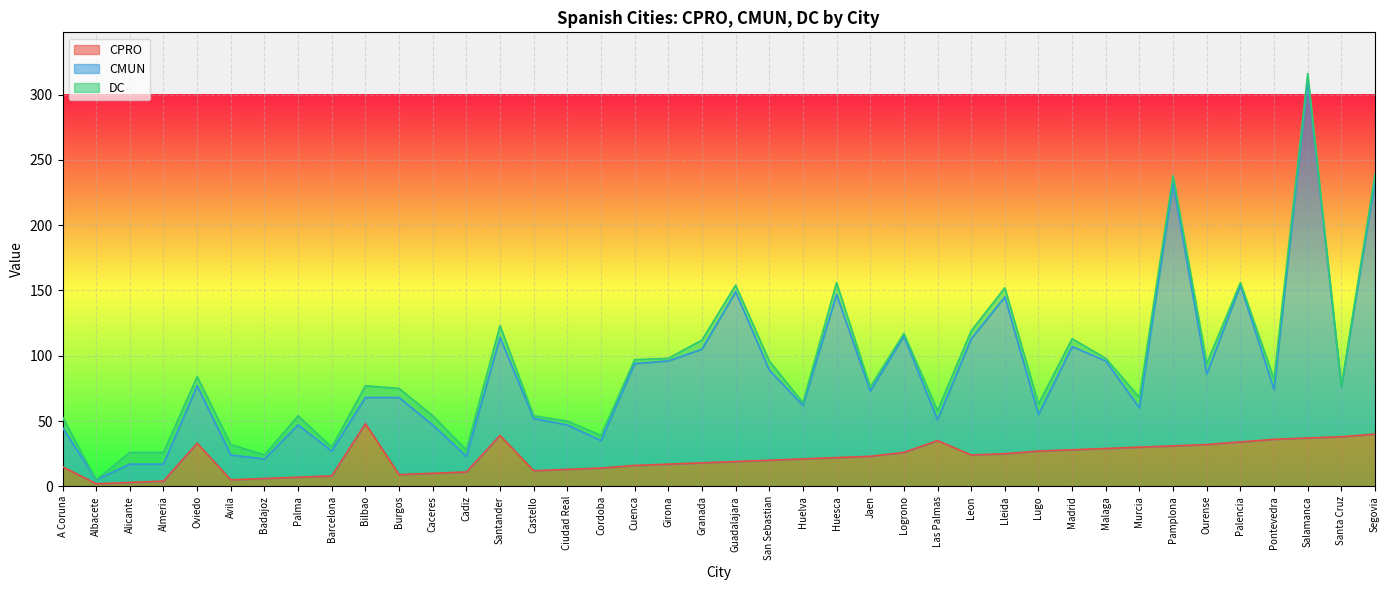

Which series has the largest range (max minus min)?

CMUN